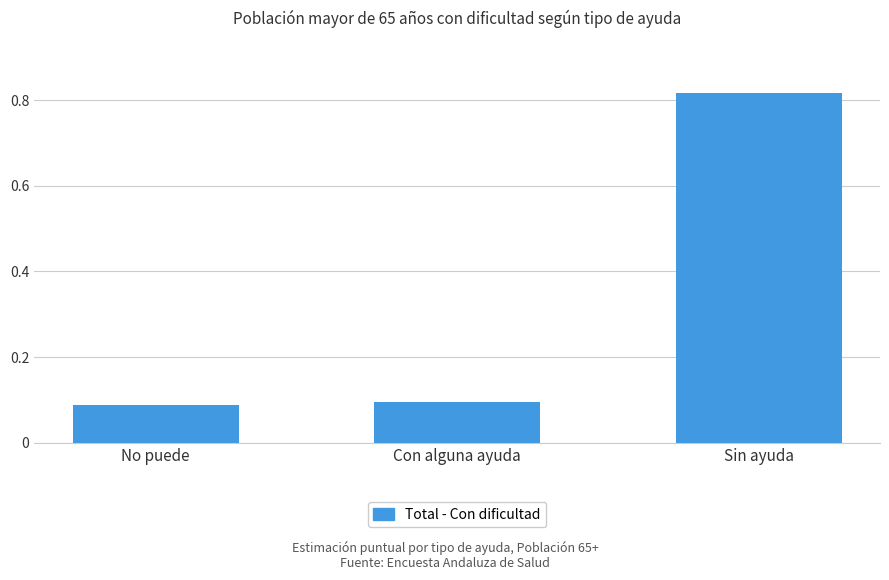

What is the difference between the maximum and minimum values?

0.7